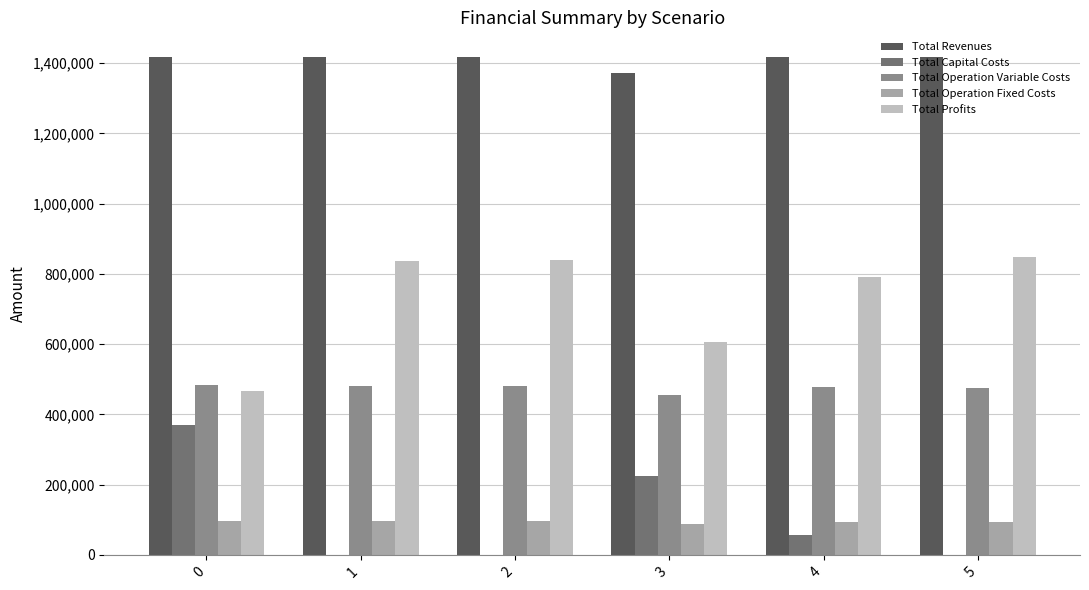

Which series has the largest total across all categories?

Total Revenues